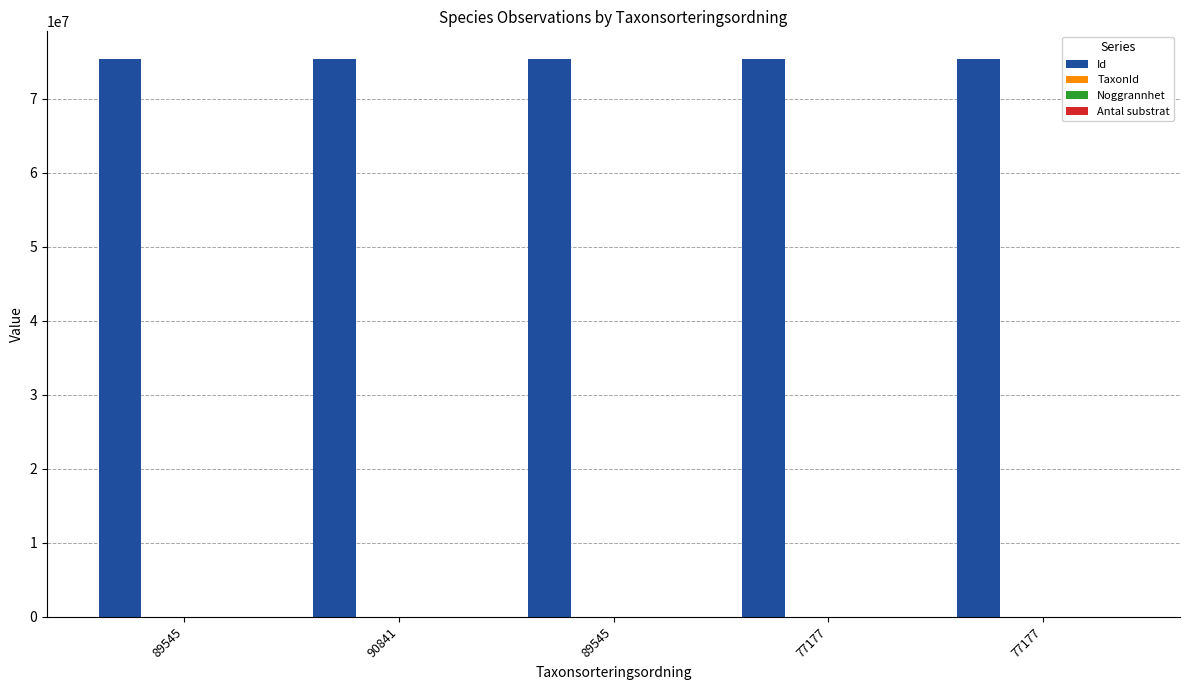

What is the total value across all series at 77177?

75331179